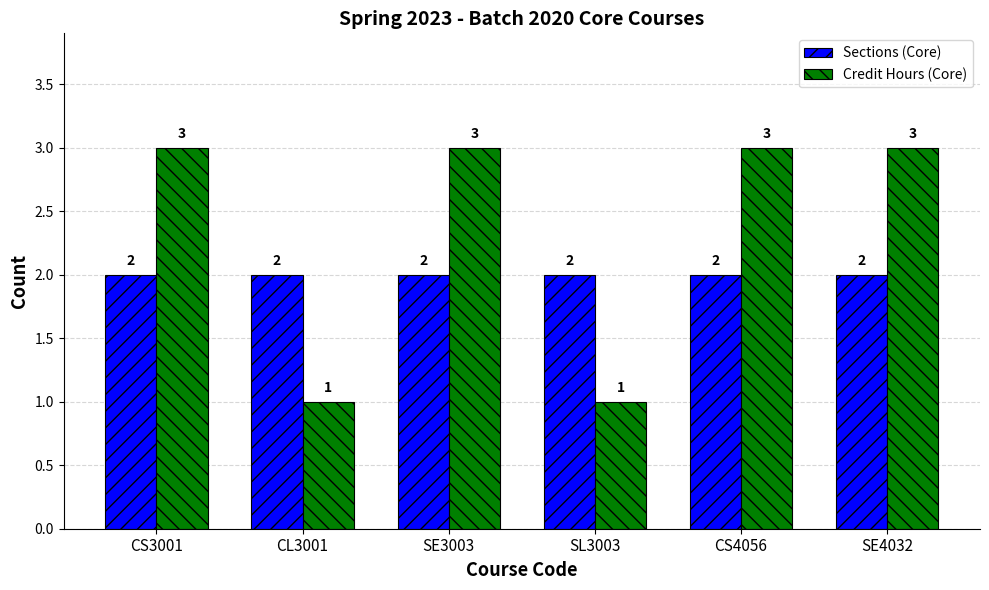

Reading left to right, extract all data points from this chart.

Sections (Core): 2	2	2	2	2	2
Credit Hours (Core): 3	1	3	1	3	3